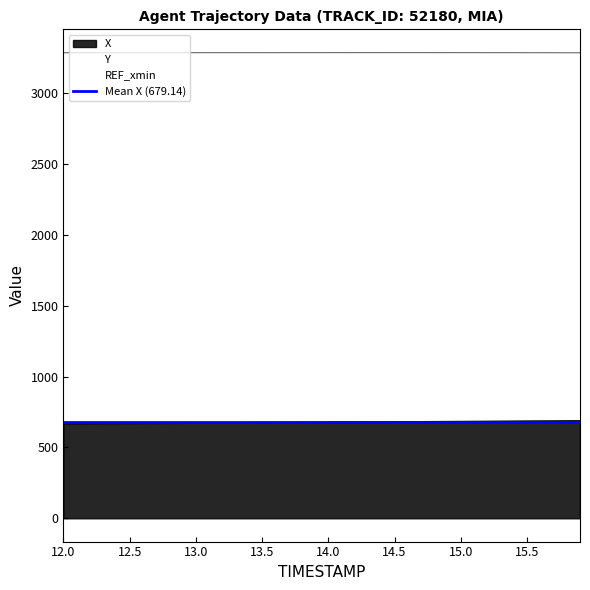

At which category does the chart reach its peak across all series?

14.5